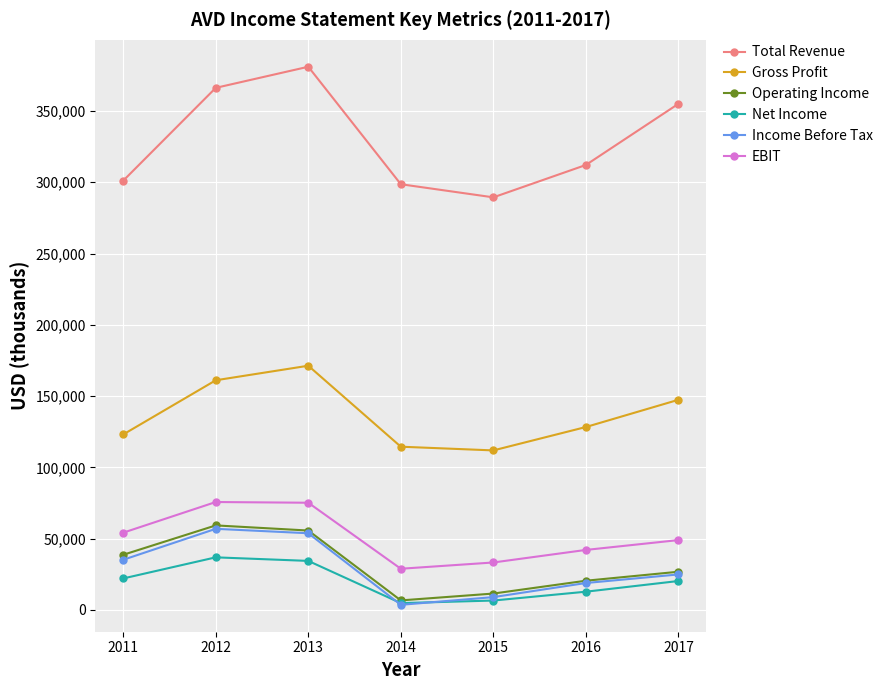

How many data points in EBIT are less than 49000?

3